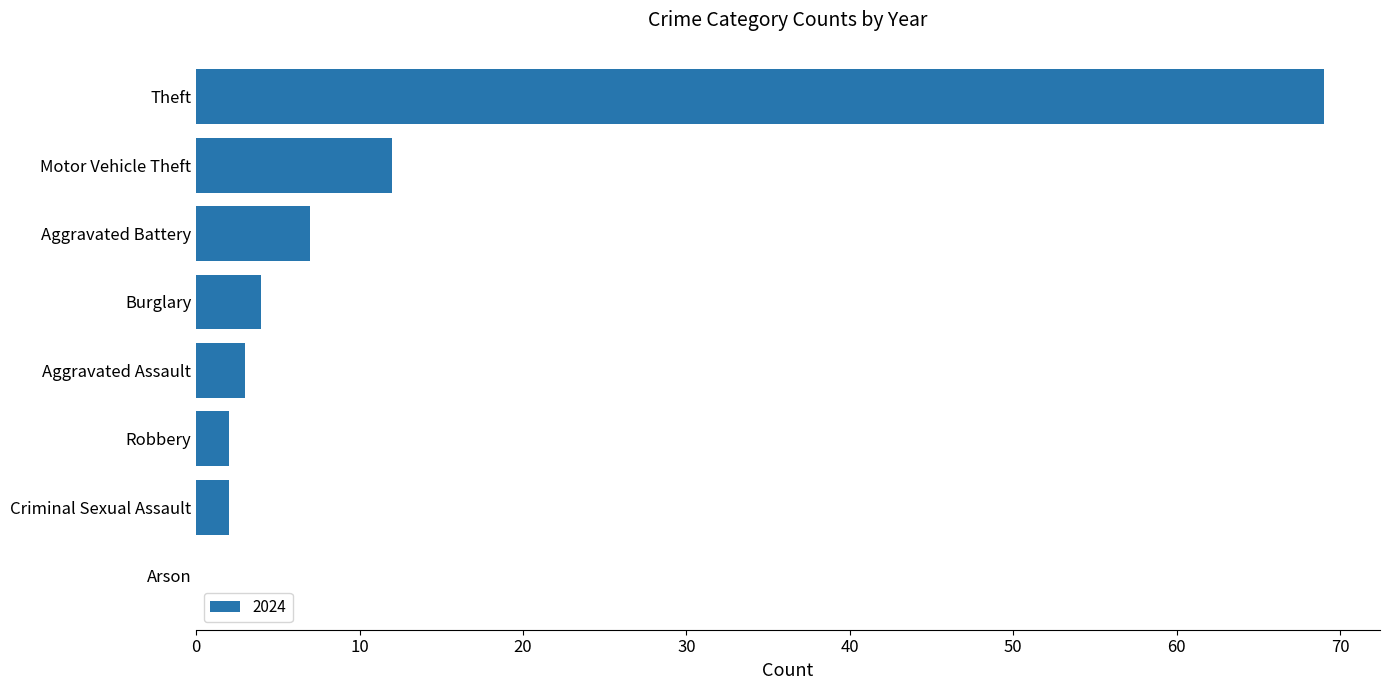

Which has a higher value, Motor Vehicle Theft or Aggravated Assault?

Motor Vehicle Theft